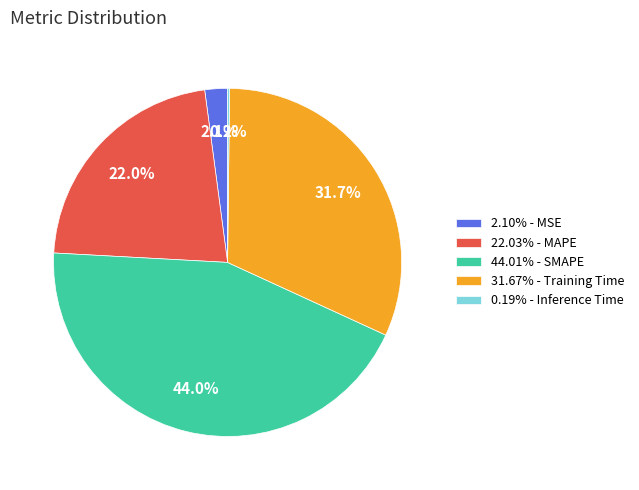

Is there any slice that represents more than half of the pie?

No